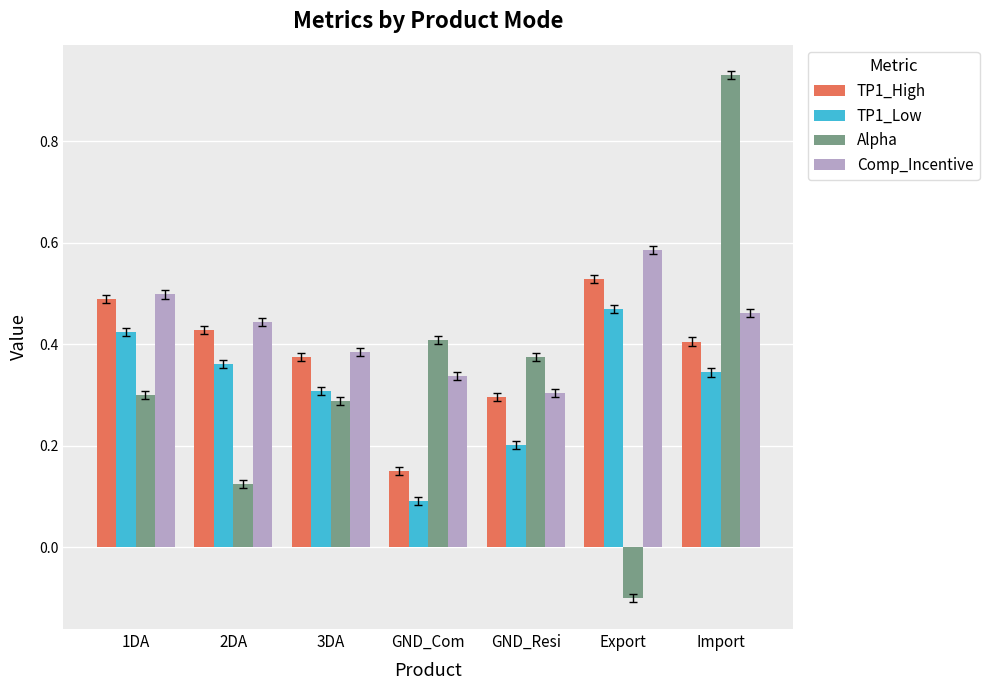

List the series in order of their peak value, lowest first.

TP1_Low, TP1_High, Comp_Incentive, Alpha